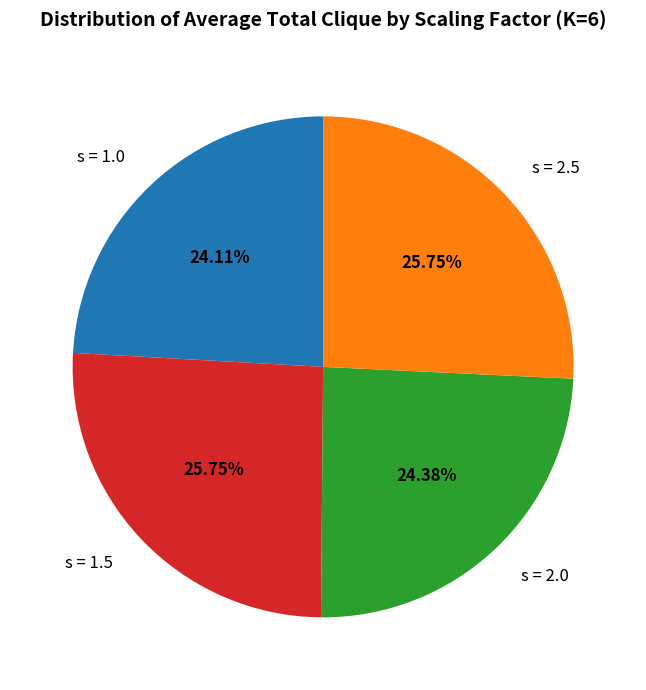

Does s = 1.5 represent more than half of the total?

No